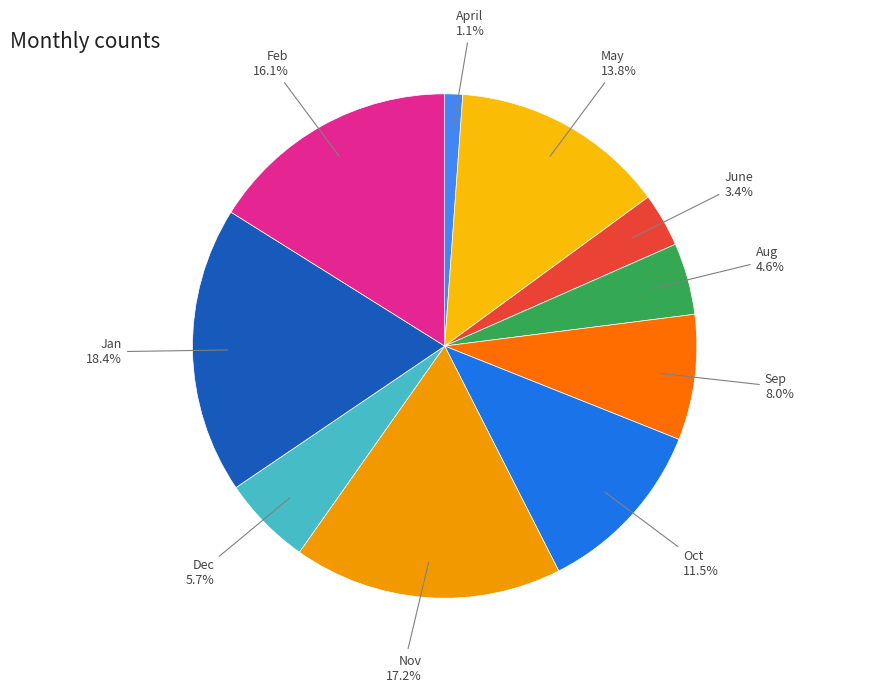

What is the smallest slice in the pie chart?

April